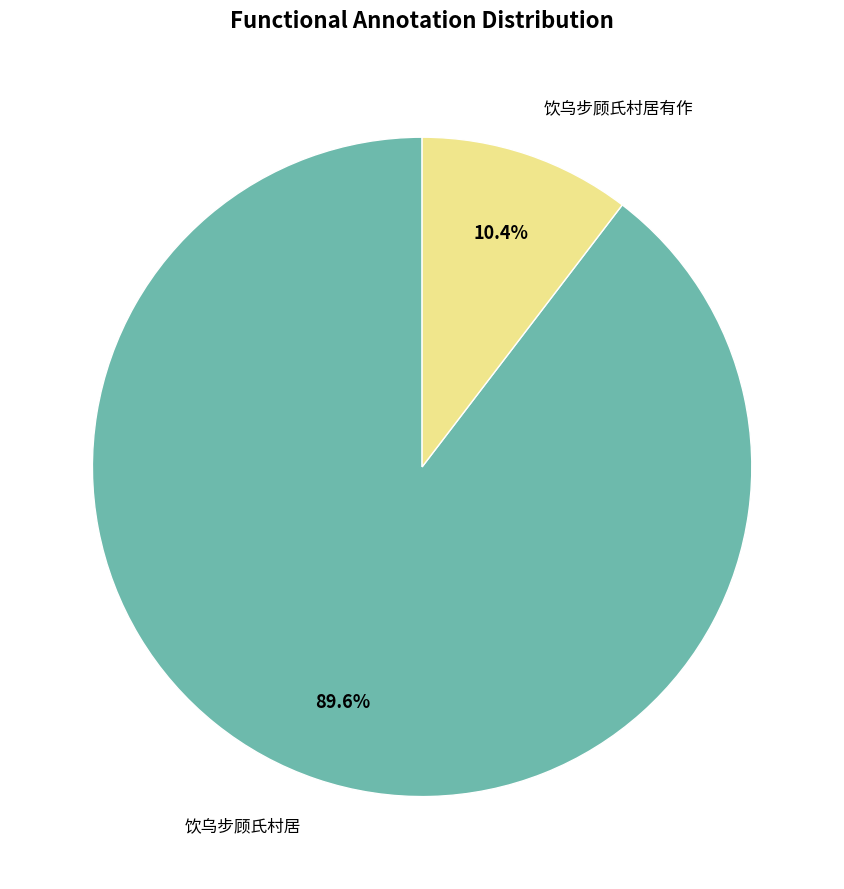

The 饮乌步顾氏村居有作 slice represents 10% of the pie. True or false?

True